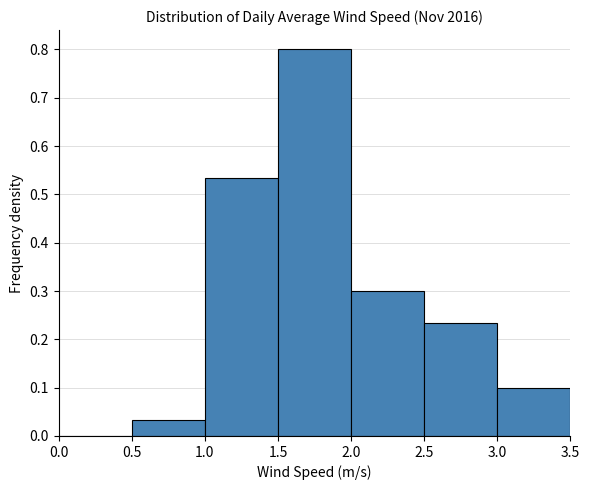

Reading left to right, list every bar in this chart as the range it spans on the x-axis followed by its height. The values are not printed on the chart, so give them approximately, as read against the axis.

0.0 to 0.5: 0
0.5 to 1.0: 0.03
1.0 to 1.5: 0.53
1.5 to 2.0: 0.80
2.0 to 2.5: 0.30
2.5 to 3.0: 0.23
3.0 to 3.5: 0.10